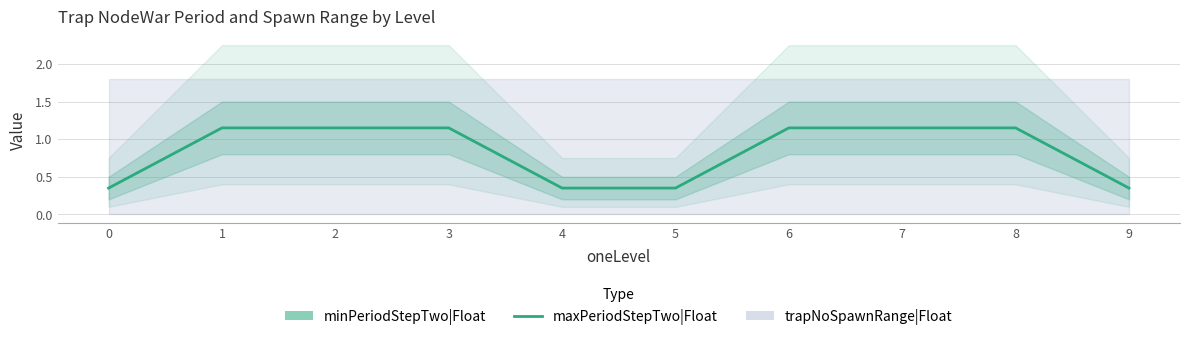

What is the sum of all values?

8.3